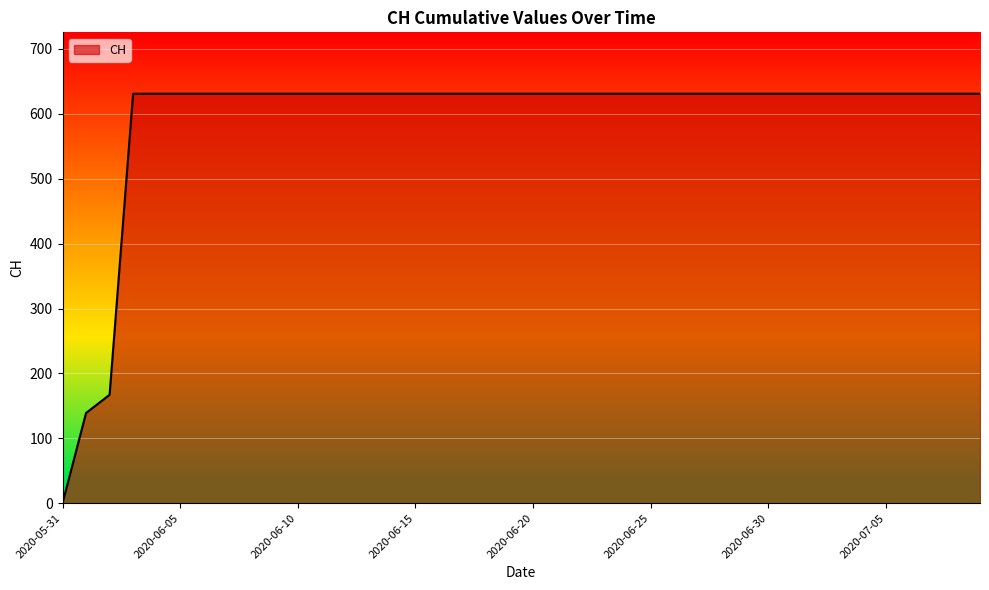

What is the difference between the maximum and minimum values?

631